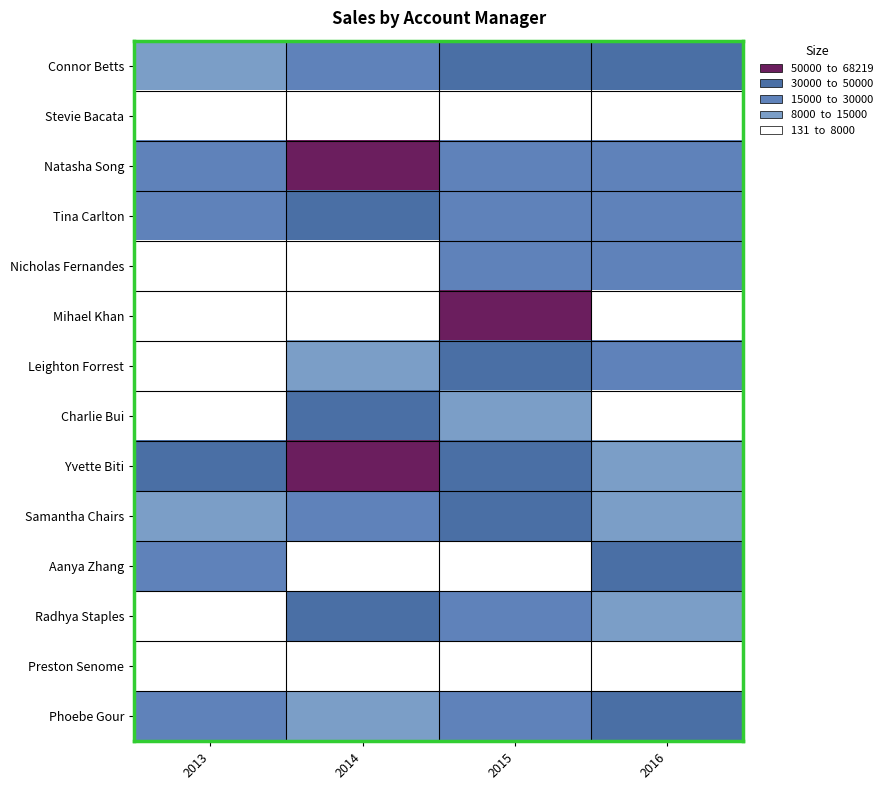

Which category has the lowest value across all series?

2014